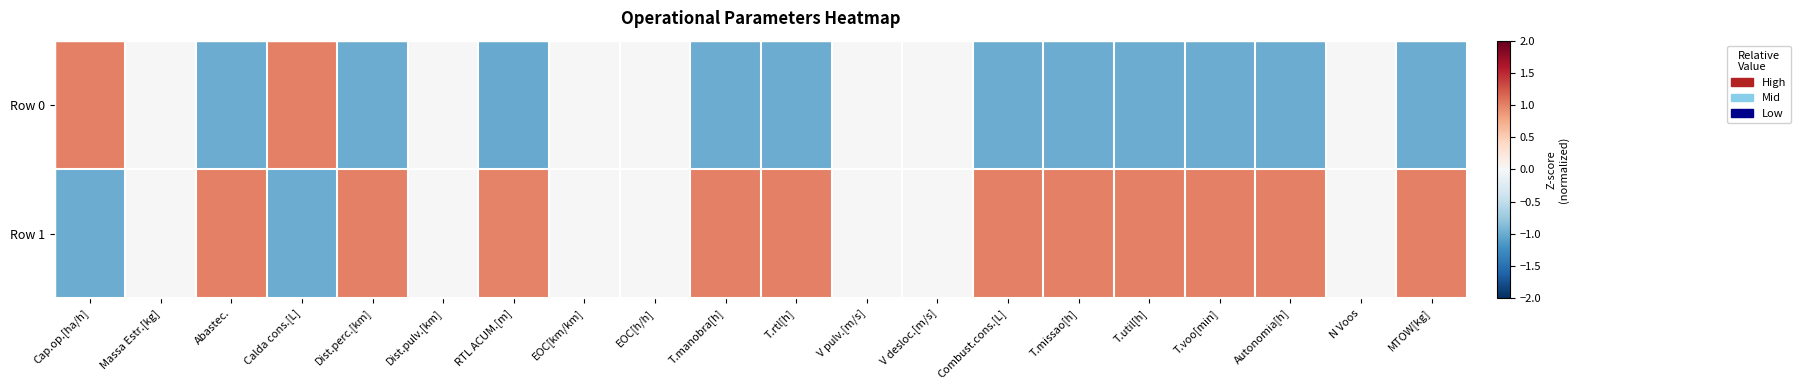

Which series has the widest spread of values?

Row 0